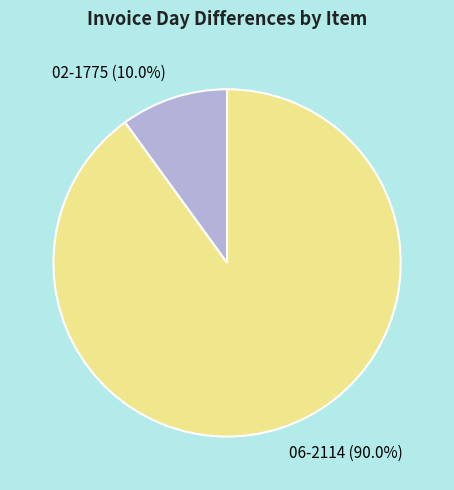

Is there any slice that represents more than half of the pie?

Yes